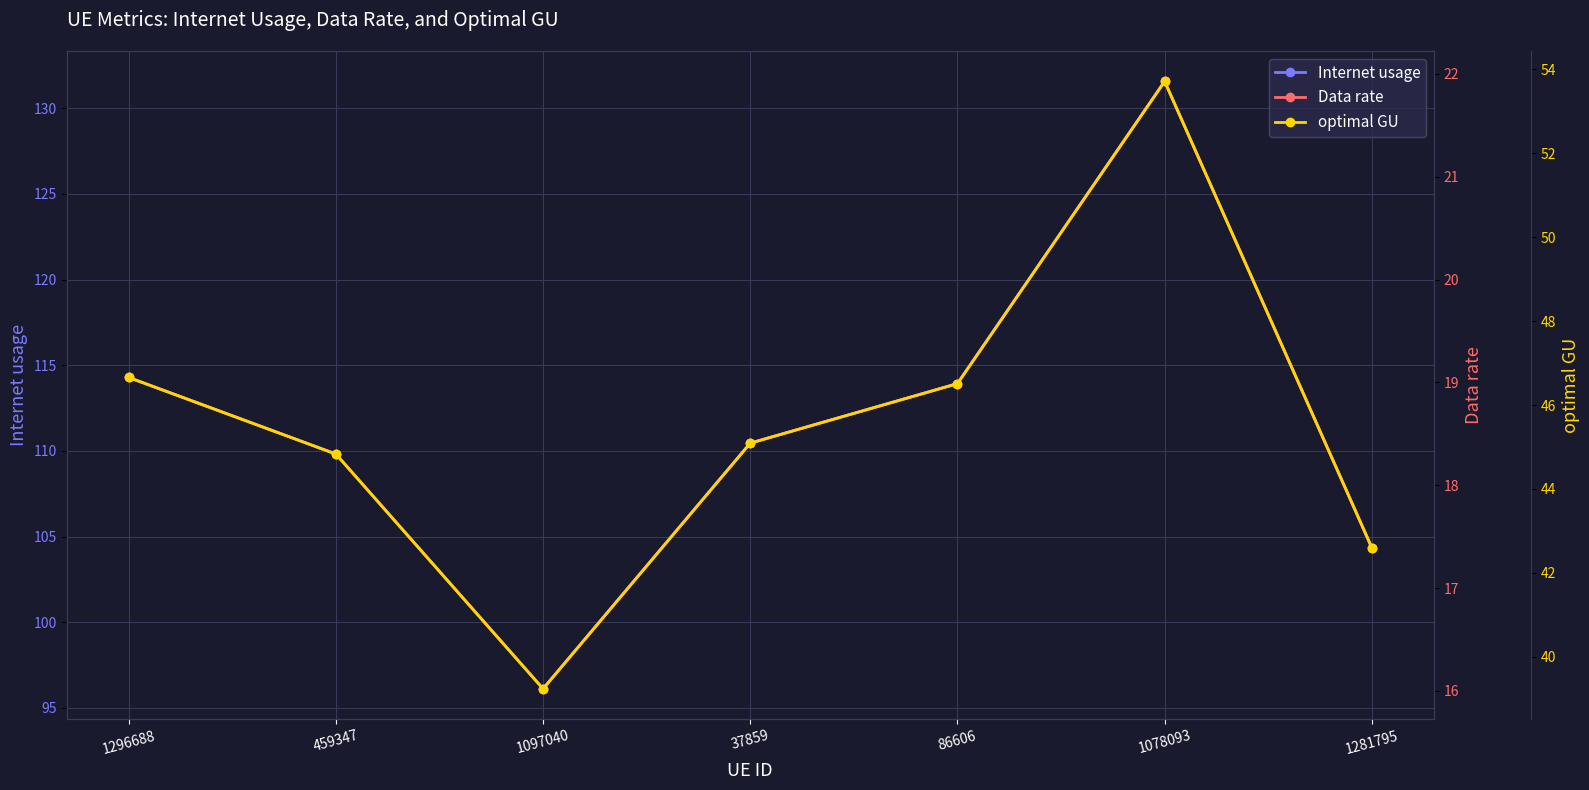

Rank the series by their average value, from highest to lowest.

Internet usage, optimal GU, Data rate